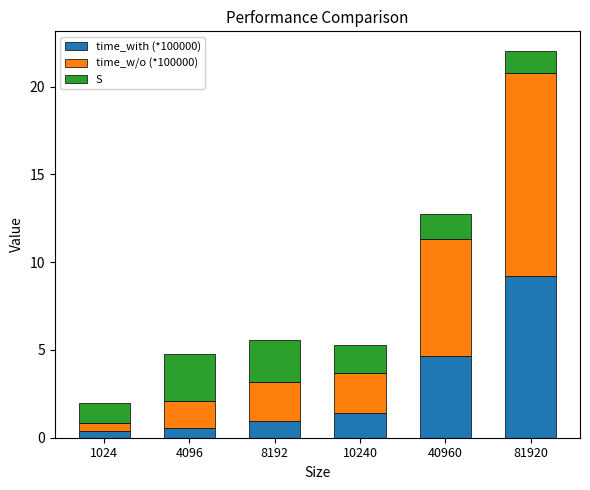

At which category is the sum across all series the highest?

81920